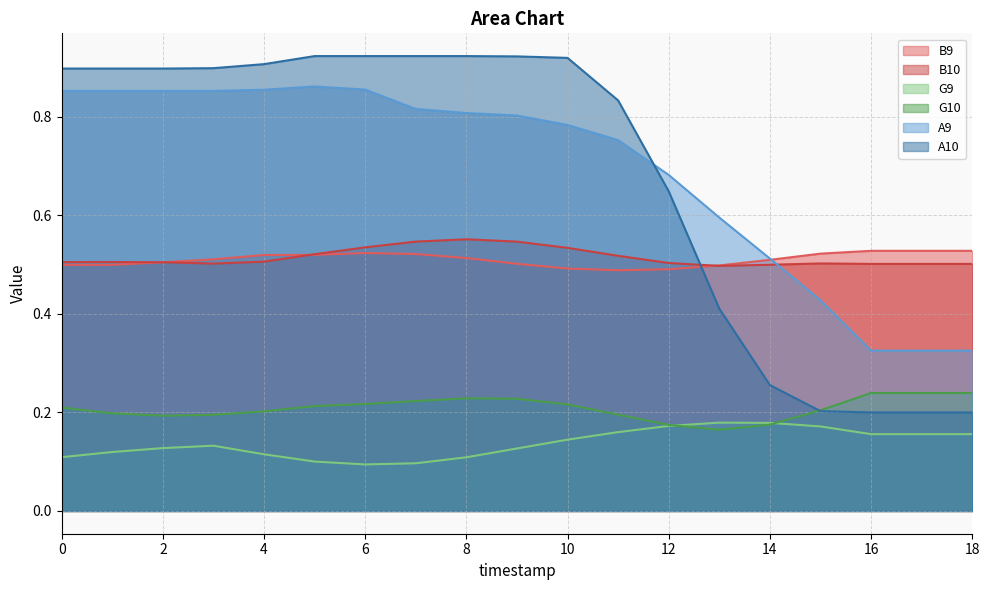

Rank the series at 8 from highest to lowest value.

A10, A9, B10, B9, G10, G9